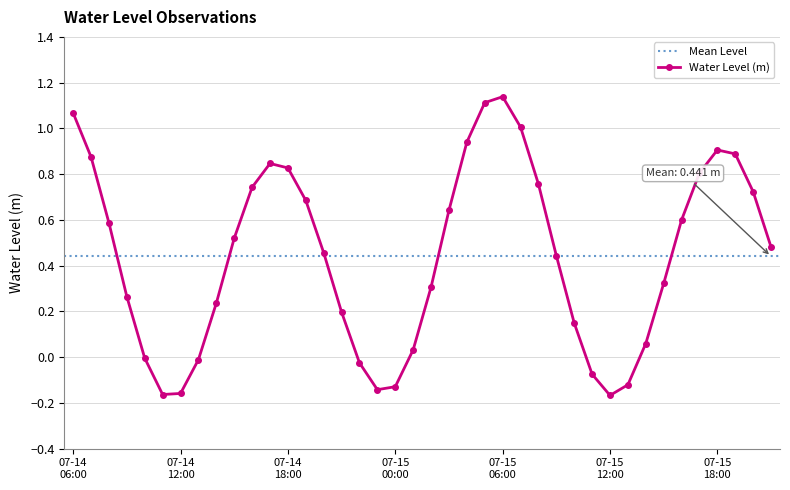

At which category does the chart reach its peak across all series?

07-15 06:00